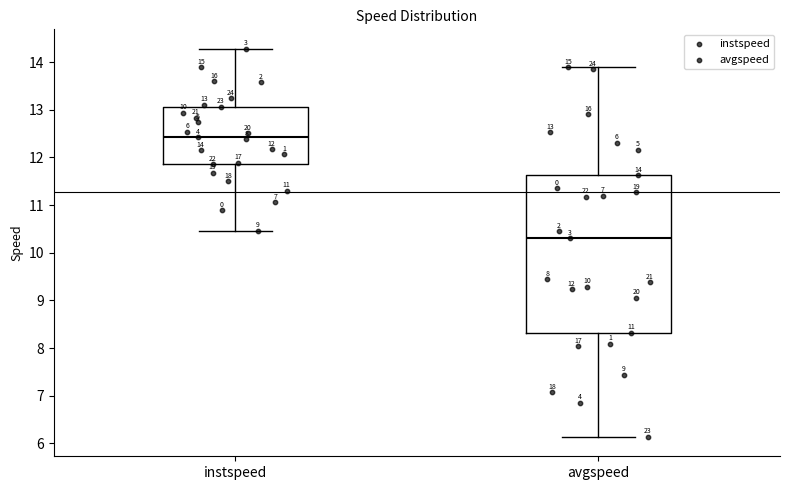

Which box has the highest median line?

instspeed